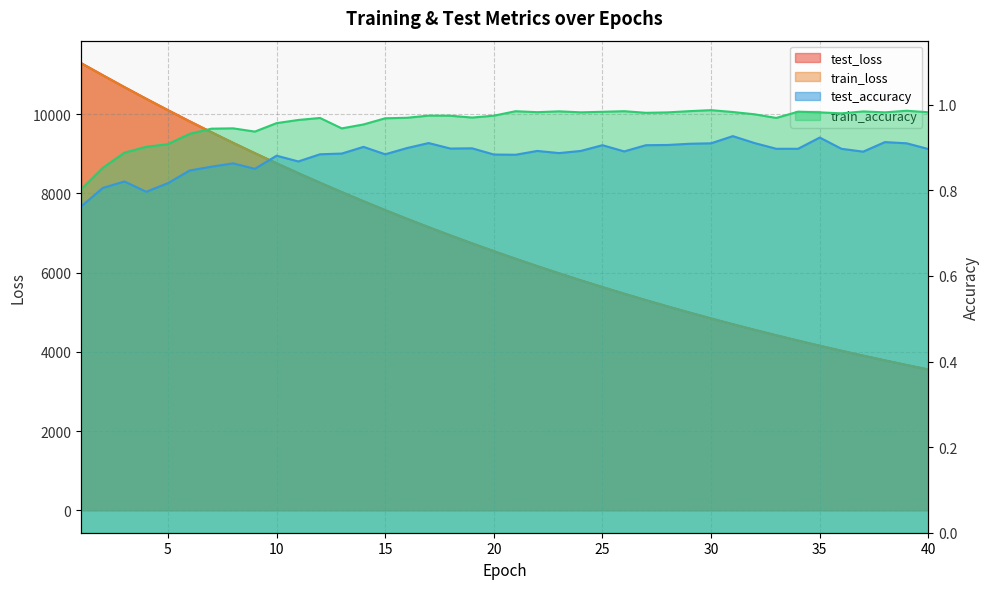

Which category has the highest value in the train_accuracy series?

30